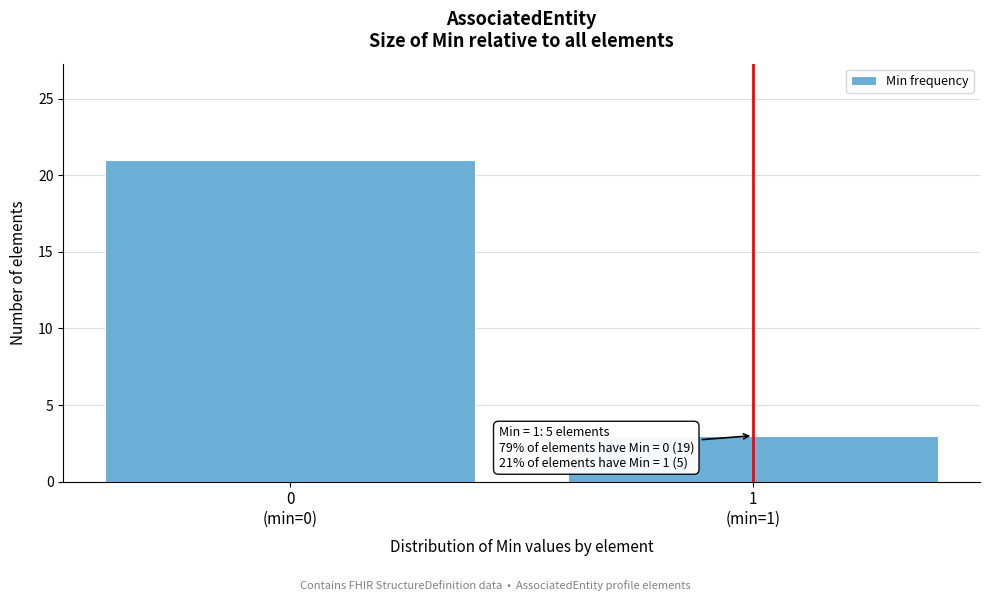

Reading left to right, what are all the values shown in this chart?

21	3